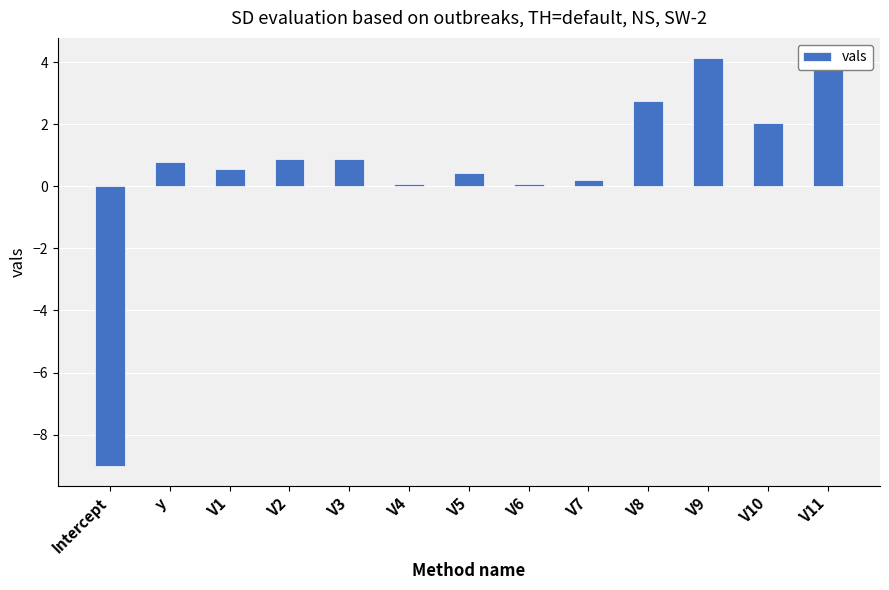

Reading right to left, transcribe all the data shown in this chart.

V11=3.8	V10=2.0	V9=4.1	V8=2.8	V7=0.2	V6=0.1	V5=0.4	V4=0.1	V3=0.9	V2=0.9	V1=0.6	y=0.8	Intercept=-9.0